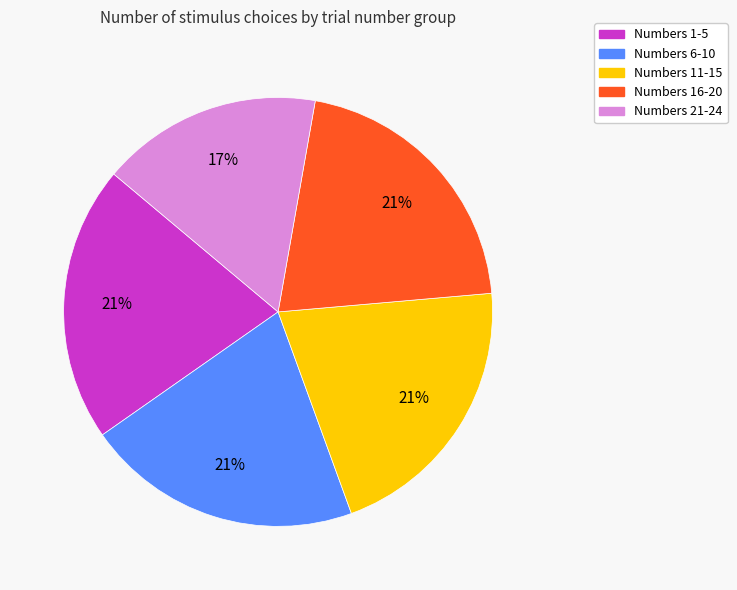

Does any single category account for the majority?

No